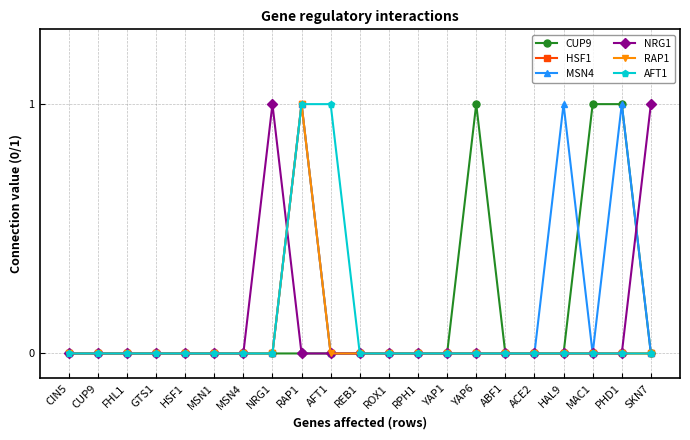

Reading right to left, extract all data points from this chart.

CUP9: SKN7=0	PHD1=1	MAC1=1	HAL9=0	ACE2=0	ABF1=0	YAP6=1	YAP1=0	RPH1=0	ROX1=0	REB1=0	AFT1=0	RAP1=0	NRG1=0	MSN4=0	MSN1=0	HSF1=0	GTS1=0	FHL1=0	CUP9=0	CIN5=0
HSF1: SKN7=0	PHD1=0	MAC1=0	HAL9=0	ACE2=0	ABF1=0	YAP6=0	YAP1=0	RPH1=0	ROX1=0	REB1=0	AFT1=0	RAP1=1	NRG1=0	MSN4=0	MSN1=0	HSF1=0	GTS1=0	FHL1=0	CUP9=0	CIN5=0
MSN4: SKN7=0	PHD1=1	MAC1=0	HAL9=1	ACE2=0	ABF1=0	YAP6=0	YAP1=0	RPH1=0	ROX1=0	REB1=0	AFT1=0	RAP1=1	NRG1=0	MSN4=0	MSN1=0	HSF1=0	GTS1=0	FHL1=0	CUP9=0	CIN5=0
NRG1: SKN7=1	PHD1=0	MAC1=0	HAL9=0	ACE2=0	ABF1=0	YAP6=0	YAP1=0	RPH1=0	ROX1=0	REB1=0	AFT1=0	RAP1=0	NRG1=1	MSN4=0	MSN1=0	HSF1=0	GTS1=0	FHL1=0	CUP9=0	CIN5=0
RAP1: SKN7=0	PHD1=0	MAC1=0	HAL9=0	ACE2=0	ABF1=0	YAP6=0	YAP1=0	RPH1=0	ROX1=0	REB1=0	AFT1=0	RAP1=1	NRG1=0	MSN4=0	MSN1=0	HSF1=0	GTS1=0	FHL1=0	CUP9=0	CIN5=0
AFT1: SKN7=0	PHD1=0	MAC1=0	HAL9=0	ACE2=0	ABF1=0	YAP6=0	YAP1=0	RPH1=0	ROX1=0	REB1=0	AFT1=1	RAP1=1	NRG1=0	MSN4=0	MSN1=0	HSF1=0	GTS1=0	FHL1=0	CUP9=0	CIN5=0